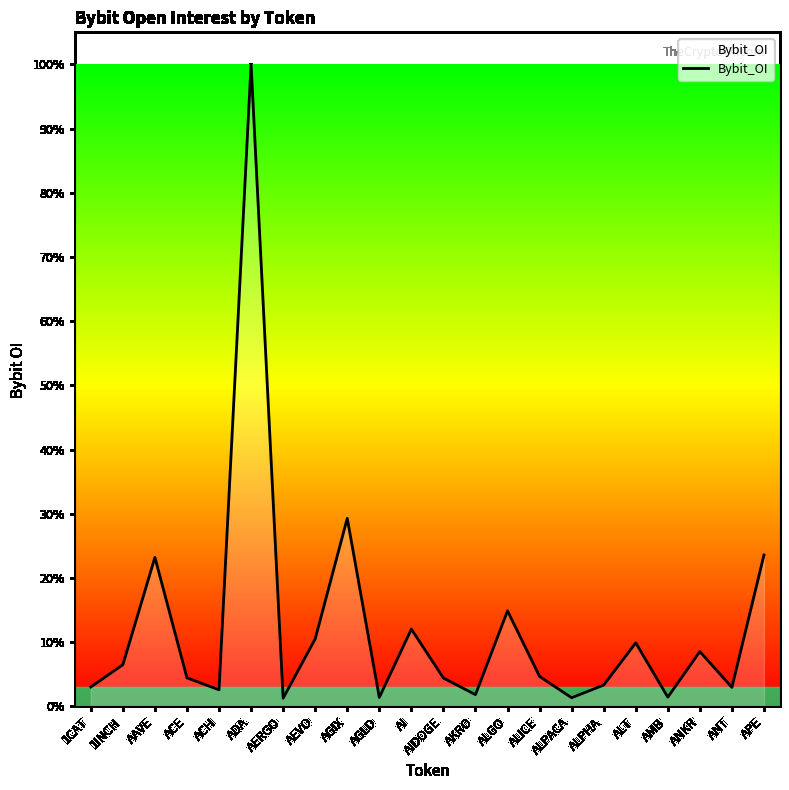

Is this an area chart (filled region under the line)?

Yes